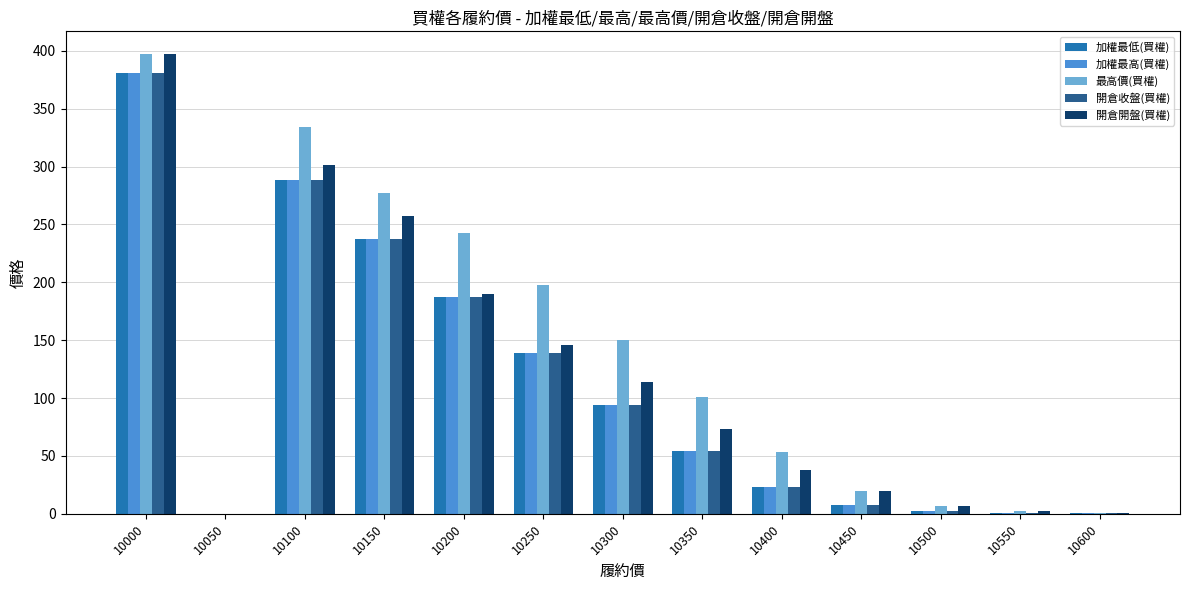

What is the sum of the 加權最高(買權) values at 10300 and 10200?

281.0